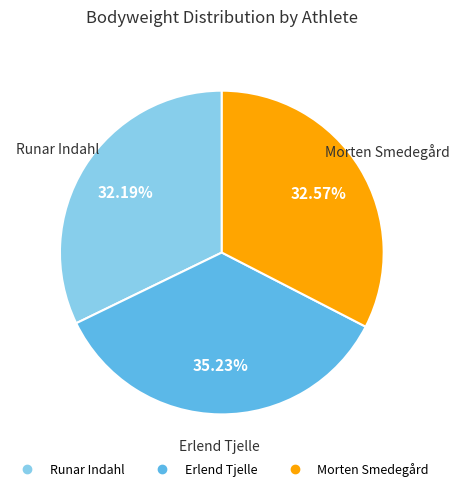

The Erlend Tjelle slice represents 35% of the pie. True or false?

True